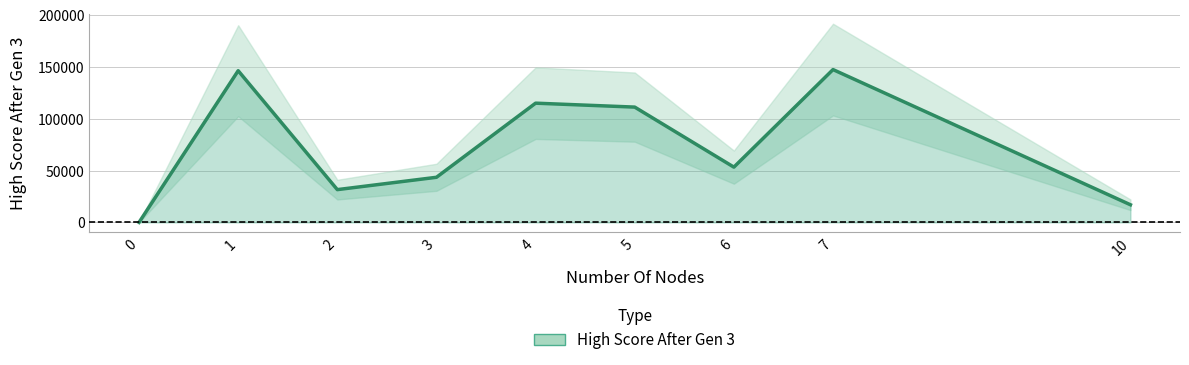

What is the maximum value shown in the chart?

147400